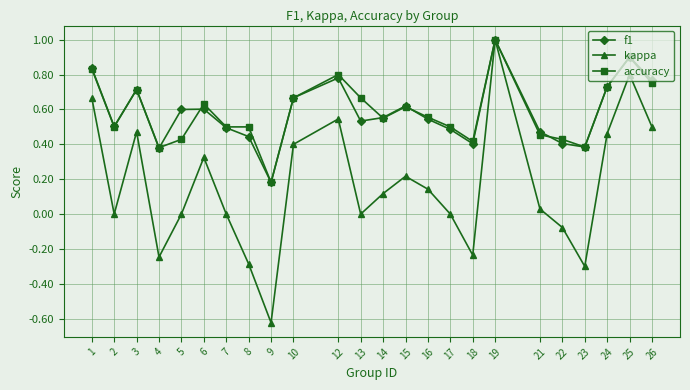

Which series has the widest spread of values?

kappa